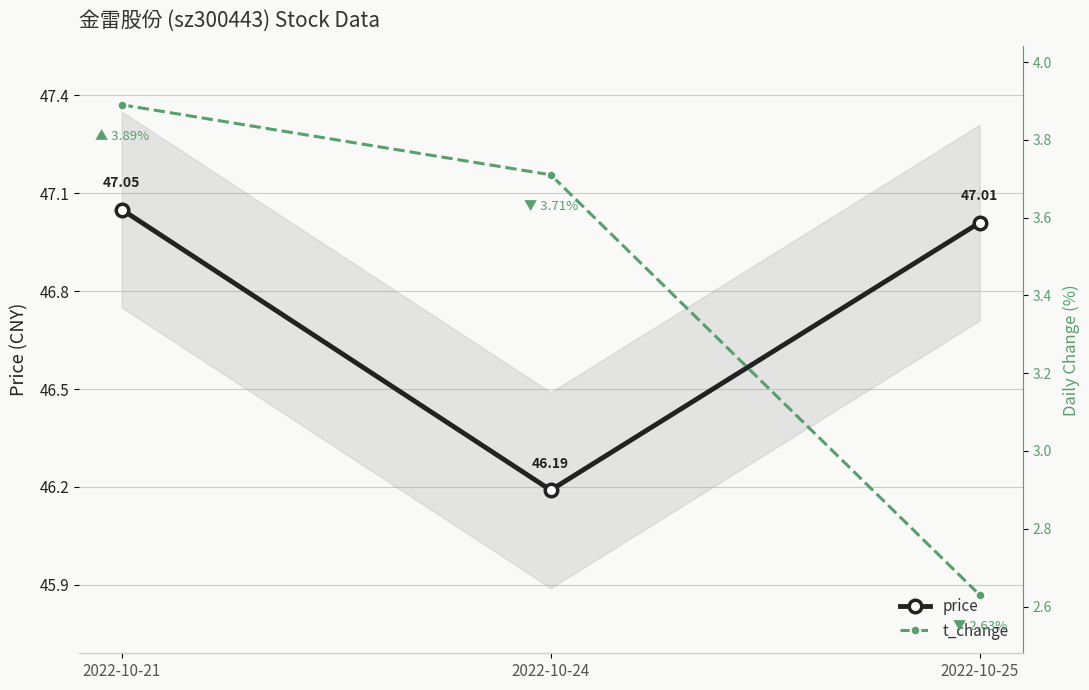

The value of t_change at 2022-10-21 is 3.9. True or false?

True